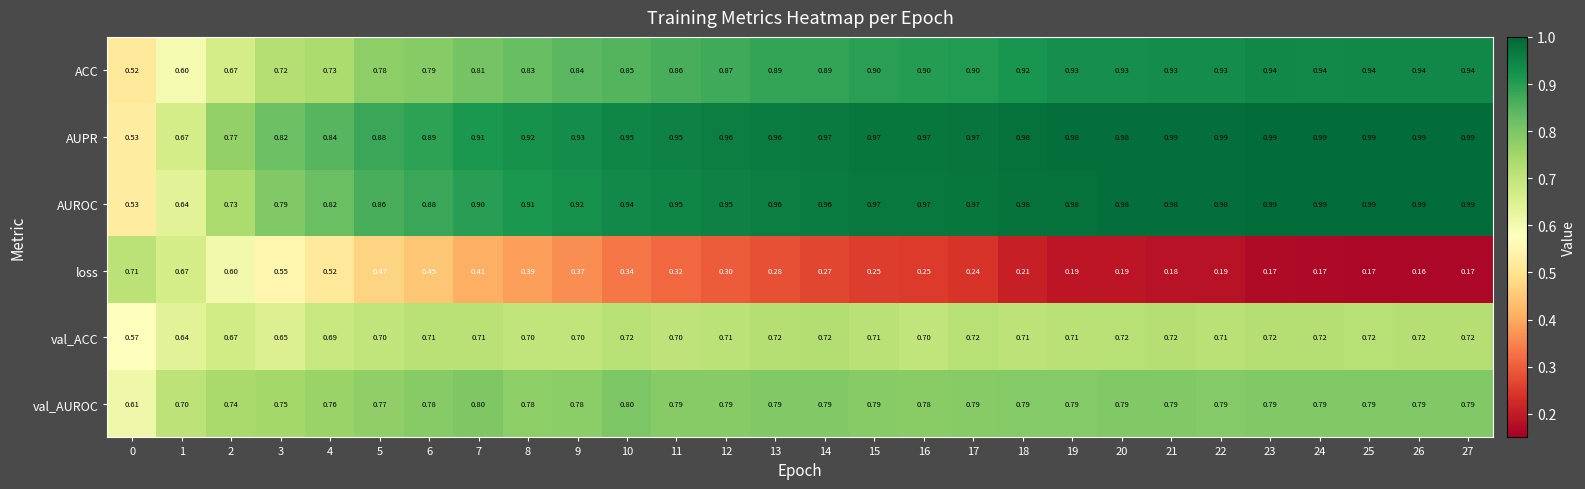

Which series has the largest total across all categories?

AUPR